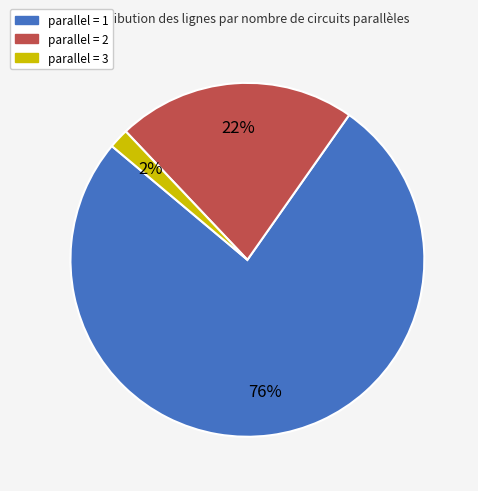

How many segments does this pie chart have?

3